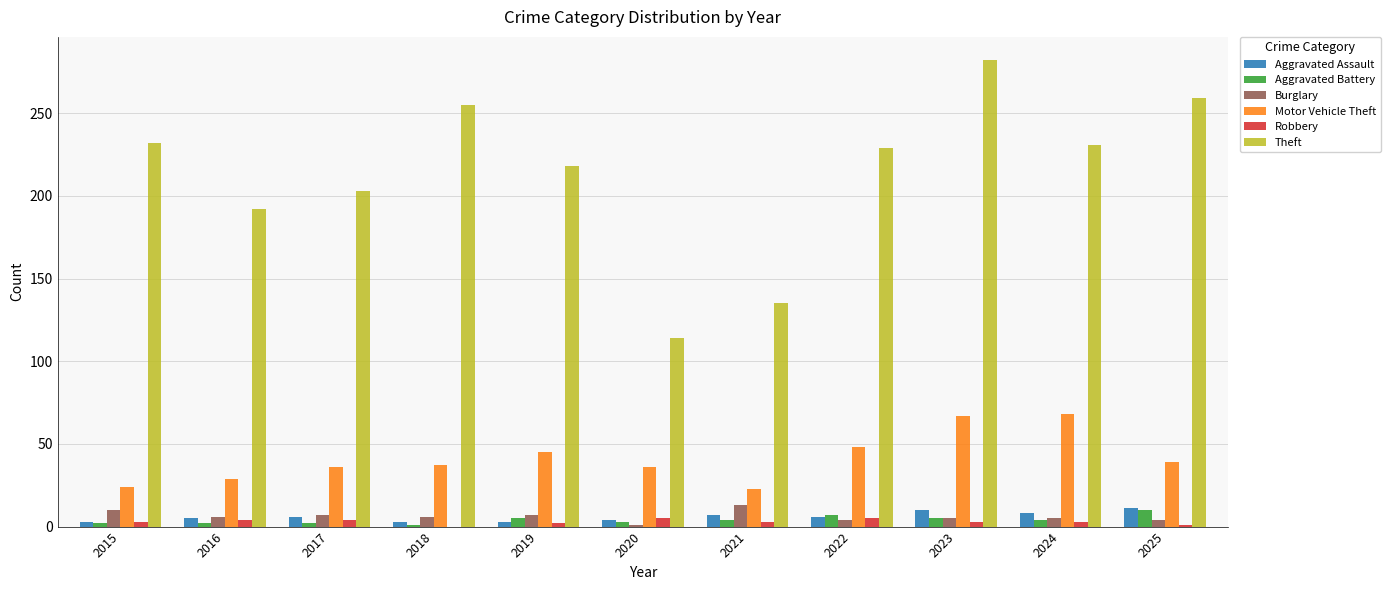

What is the sum of the Motor Vehicle Theft values at 2017 and 2025?

75